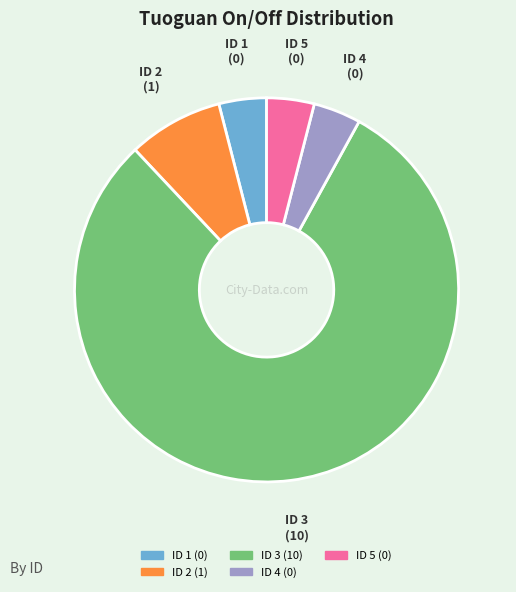

What is the majority slice?

ID 3